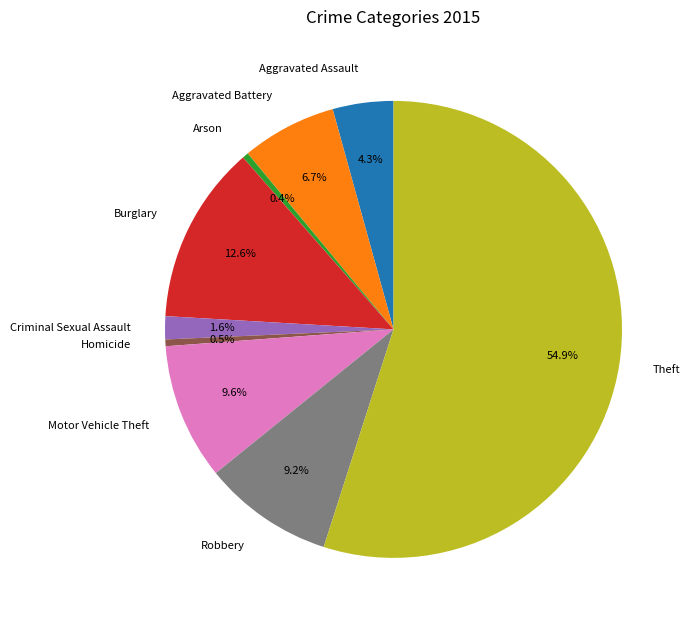

What is the ratio of the value at Aggravated Battery to the value at Motor Vehicle Theft?

0.7